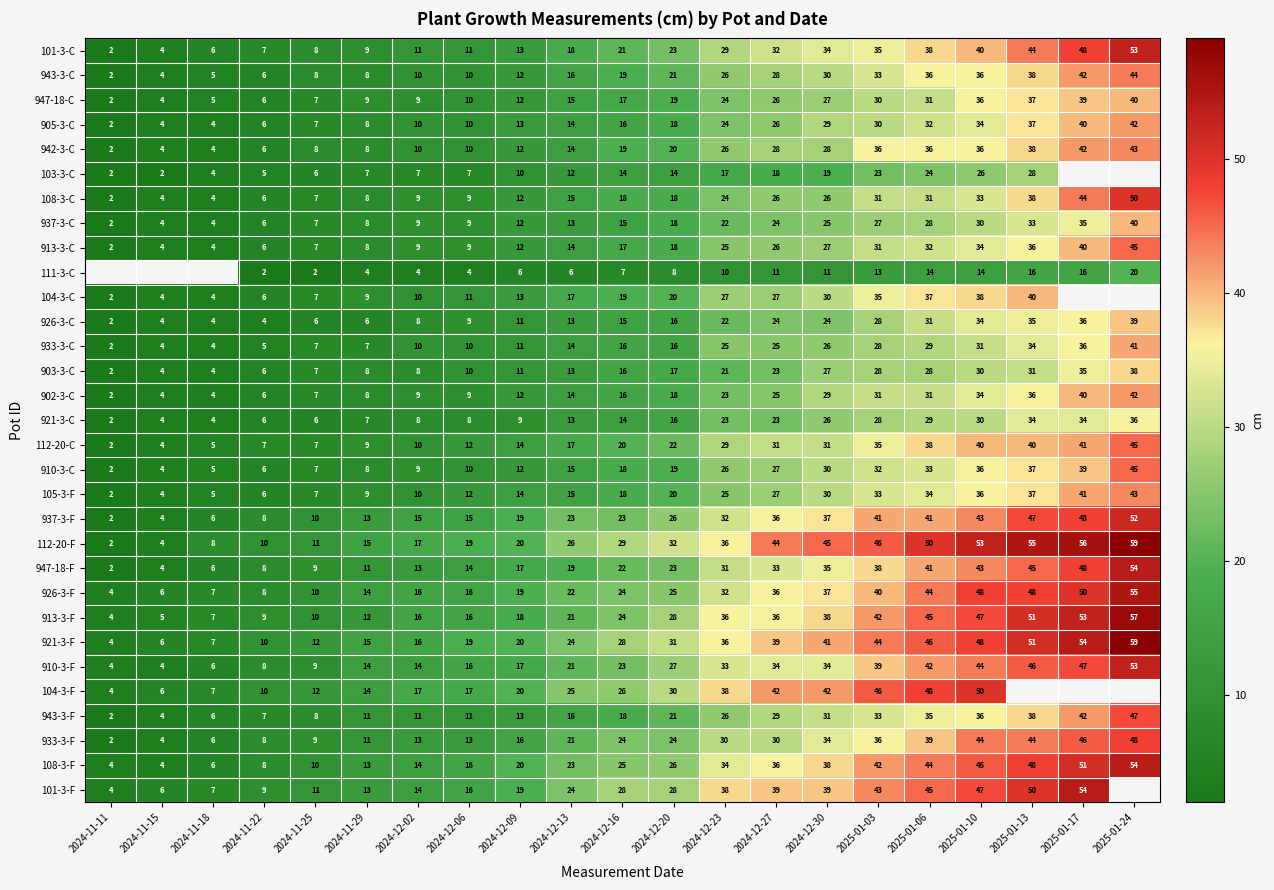

True or false: 101-3-F has a value of 38 at 2024-12-23.

True